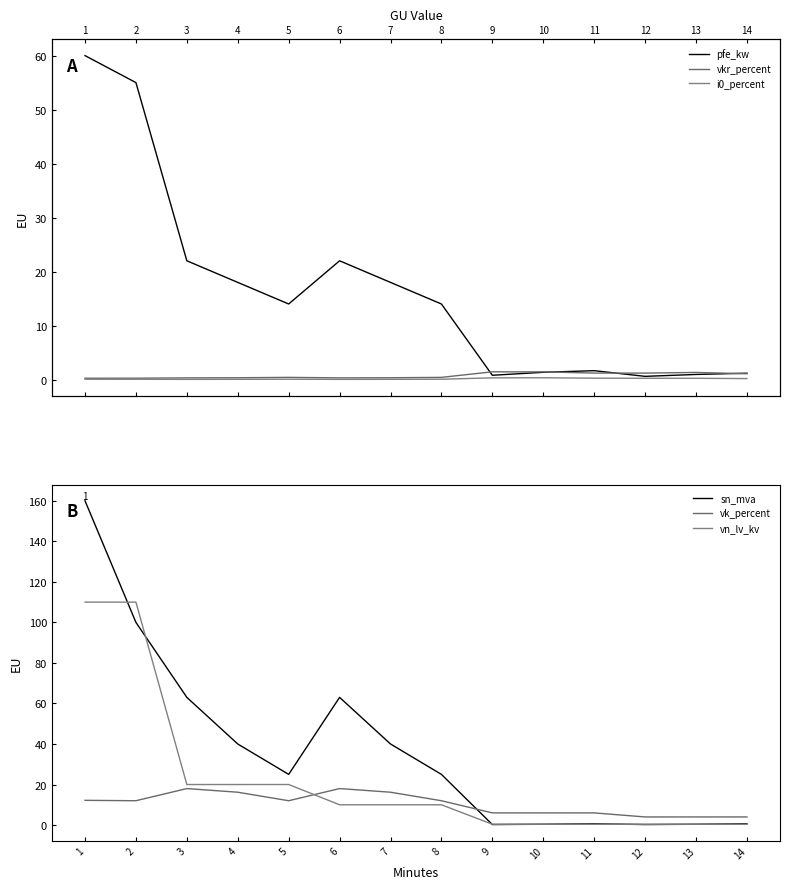

Reading left to right, transcribe all the data shown in this chart.

pfe_kw: 1=60.0	2=55.0	3=22.0	4=18.0	5=14.0	6=22.0	7=18.0	8=14.0	9=0.8	10=1.4	11=1.6	12=0.6	13=0.9	14=1.2
vkr_percent: 1=0.2	2=0.3	3=0.3	4=0.3	5=0.4	6=0.3	7=0.3	8=0.4	9=1.4	10=1.4	11=1.2	12=1.2	13=1.3	14=1.1
i0_percent: 1=0.1	2=0.1	3=0.0	4=0.1	5=0.1	6=0.0	7=0.1	8=0.1	9=0.3	10=0.3	11=0.3	12=0.2	13=0.2	14=0.2
sn_mva: 1=160.0	2=100.0	3=63.0	4=40.0	5=25.0	6=63.0	7=40.0	8=25.0	9=0.2	10=0.4	11=0.6	12=0.2	13=0.4	14=0.6
vk_percent: 1=12.2	2=12.0	3=18.0	4=16.2	5=12.0	6=18.0	7=16.2	8=12.0	9=6.0	10=6.0	11=6.0	12=4.0	13=4.0	14=4.0
vn_lv_kv: 1=110.0	2=110.0	3=20.0	4=20.0	5=20.0	6=10.0	7=10.0	8=10.0	9=0.4	10=0.4	11=0.4	12=0.4	13=0.4	14=0.4